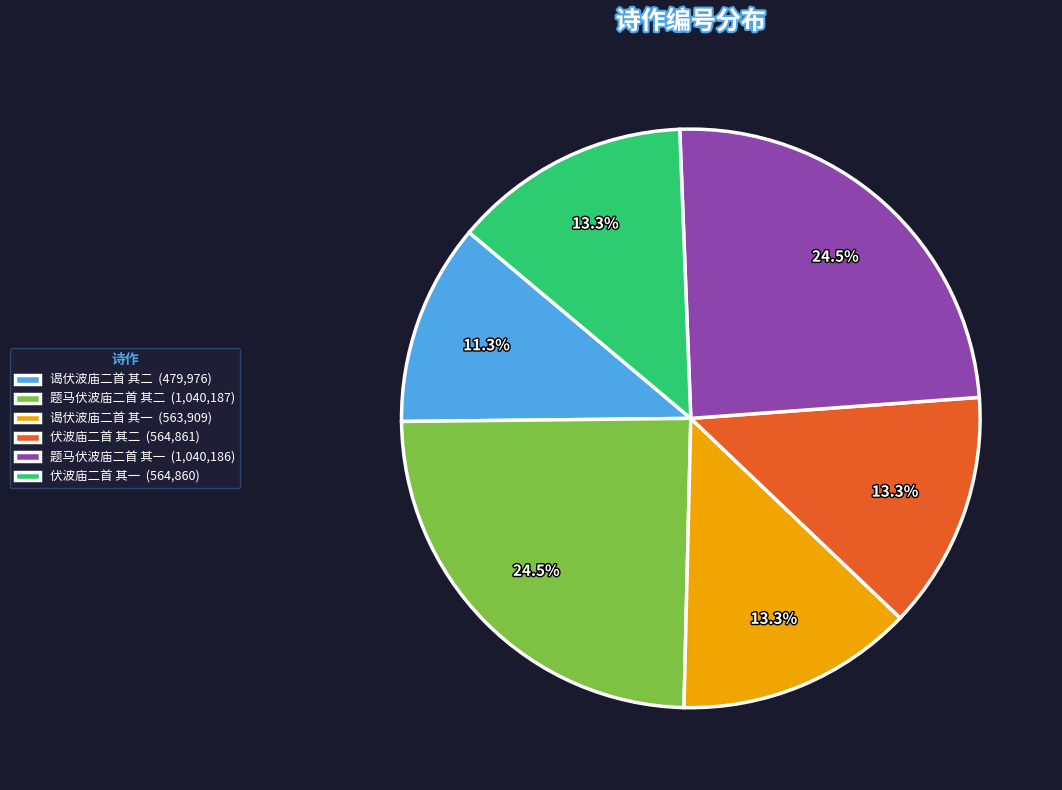

What percentage is the 谒伏波庙二首 其一 slice, to the nearest percent?

13%